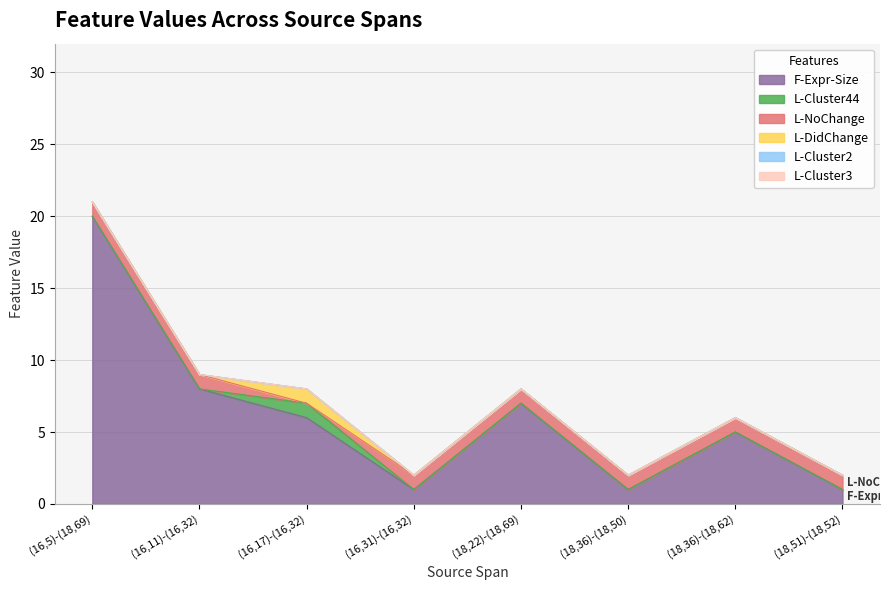

What is the value of the F-Expr-Size point at the 3rd from the left?

6